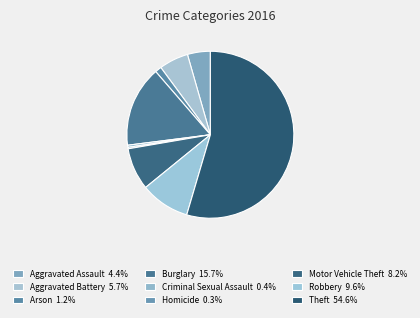

Combined, do Aggravated Assault and Homicide account for over 50%?

No